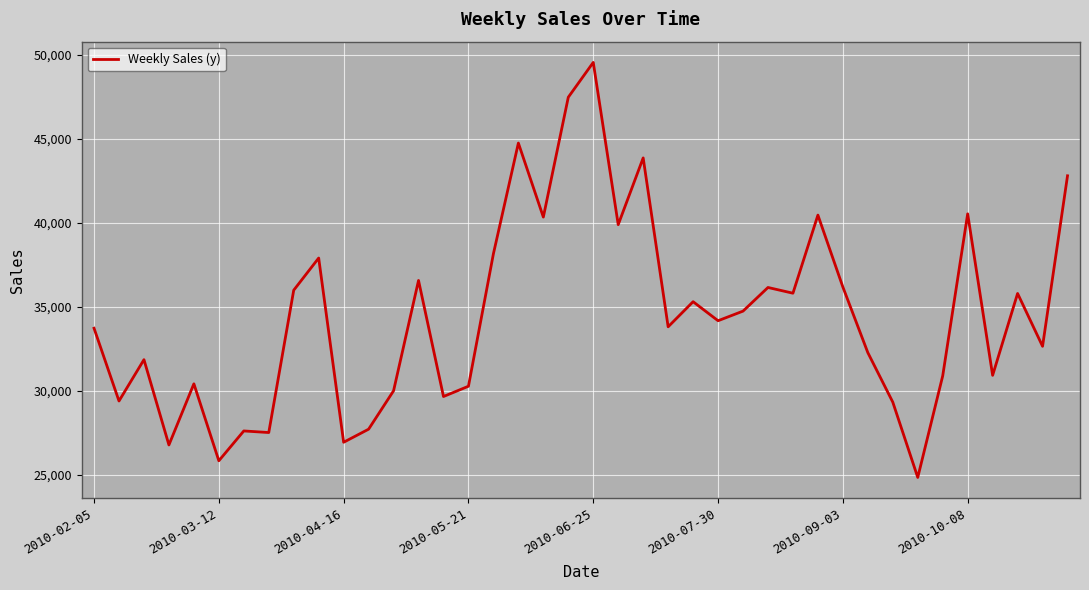

What is the maximum value shown in the chart?

49539.9